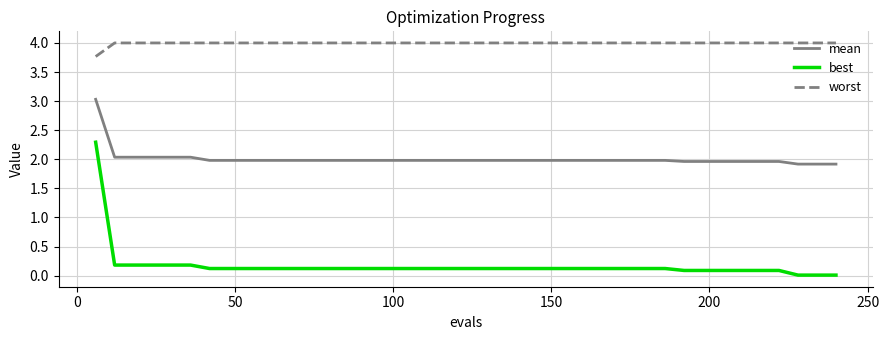

How many series are shown in this chart?

3